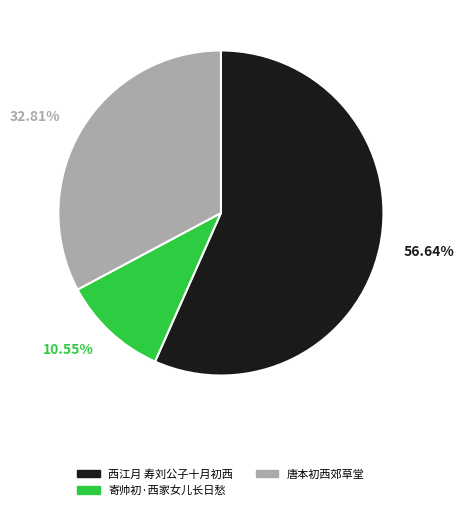

What is the total percentage of 唐本初西郊草堂 and 西江月 寿刘公子十月初西?

89.5%